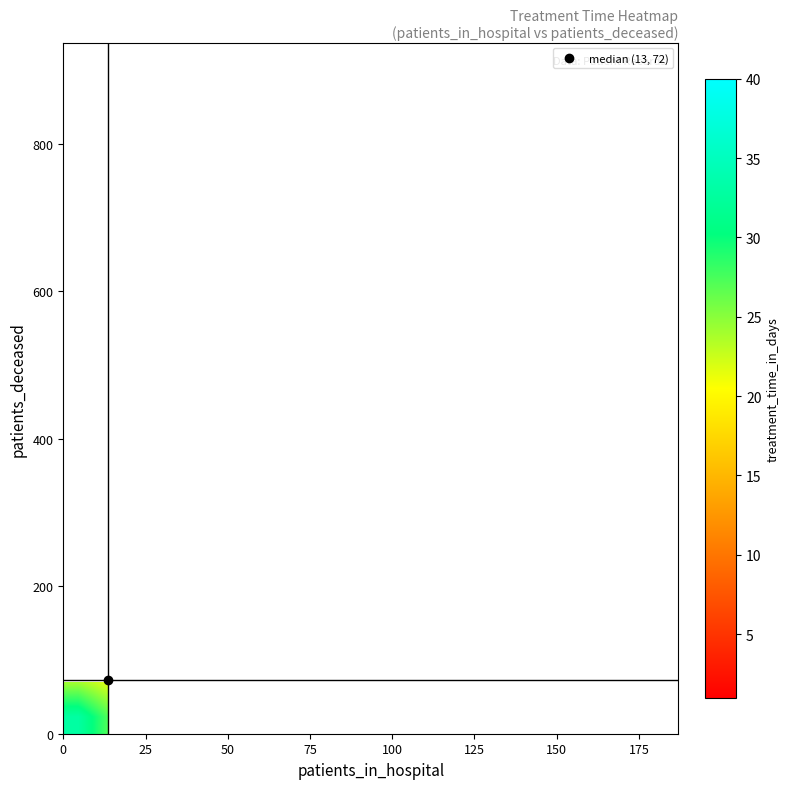

What is the smallest value displayed?

1.0